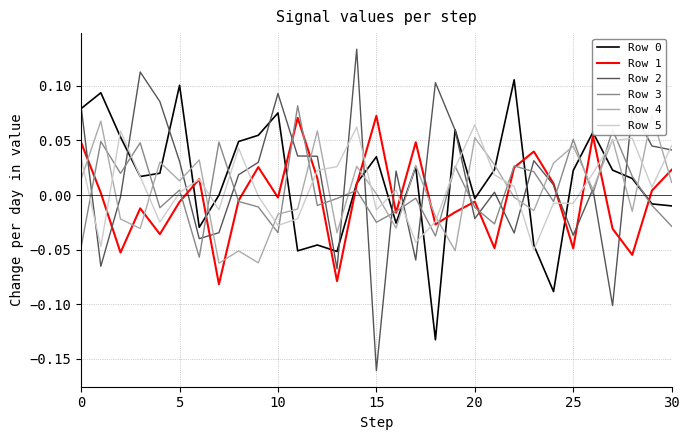

Which series has the largest total across all categories?

Row 2